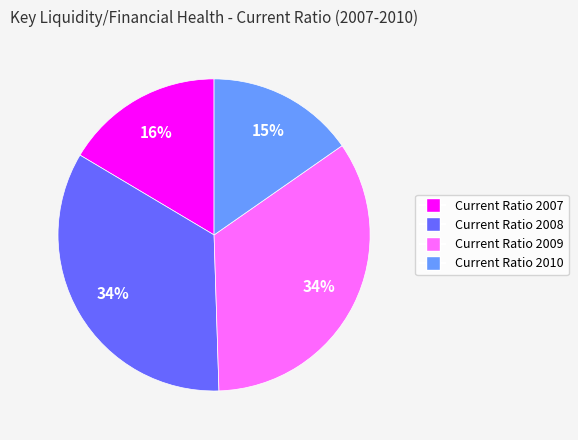

To the nearest percent, what is the average slice percentage?

25%